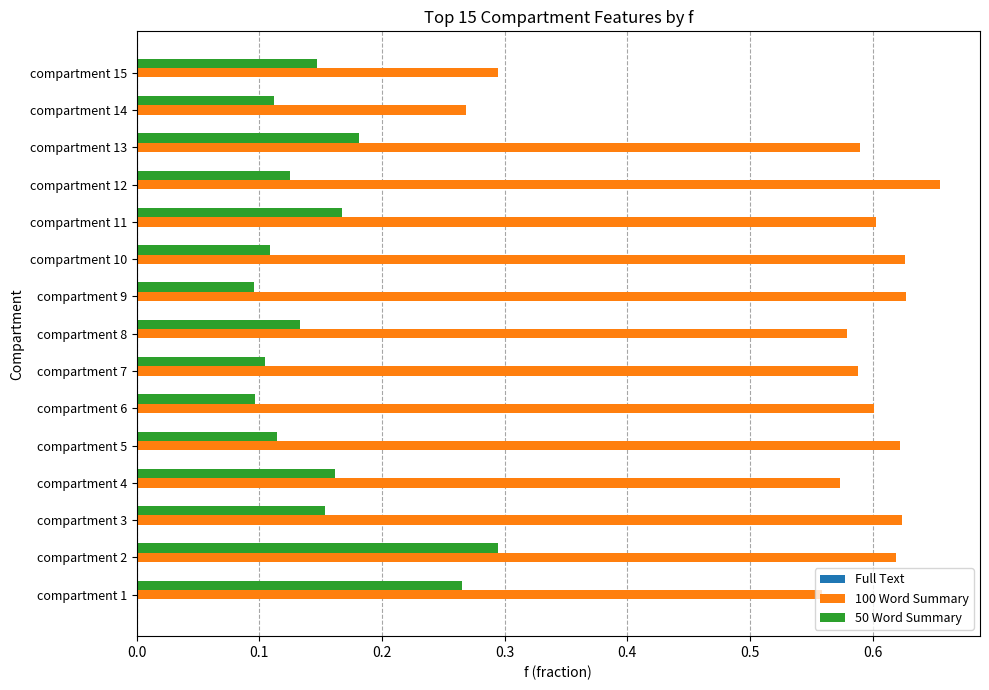

The value of 100 Word Summary at compartment 7 is 0.6. True or false?

True